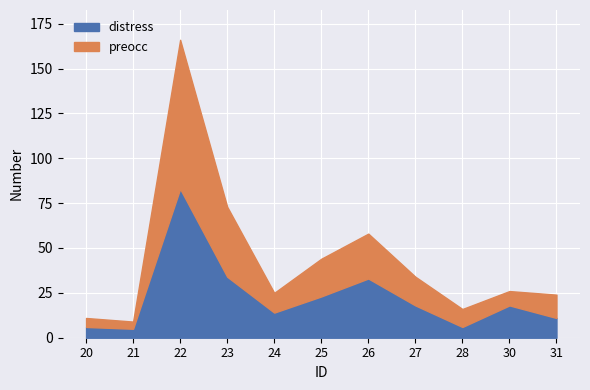

In distress, how many points are lower than both neighbors (excluding endpoints)?

3